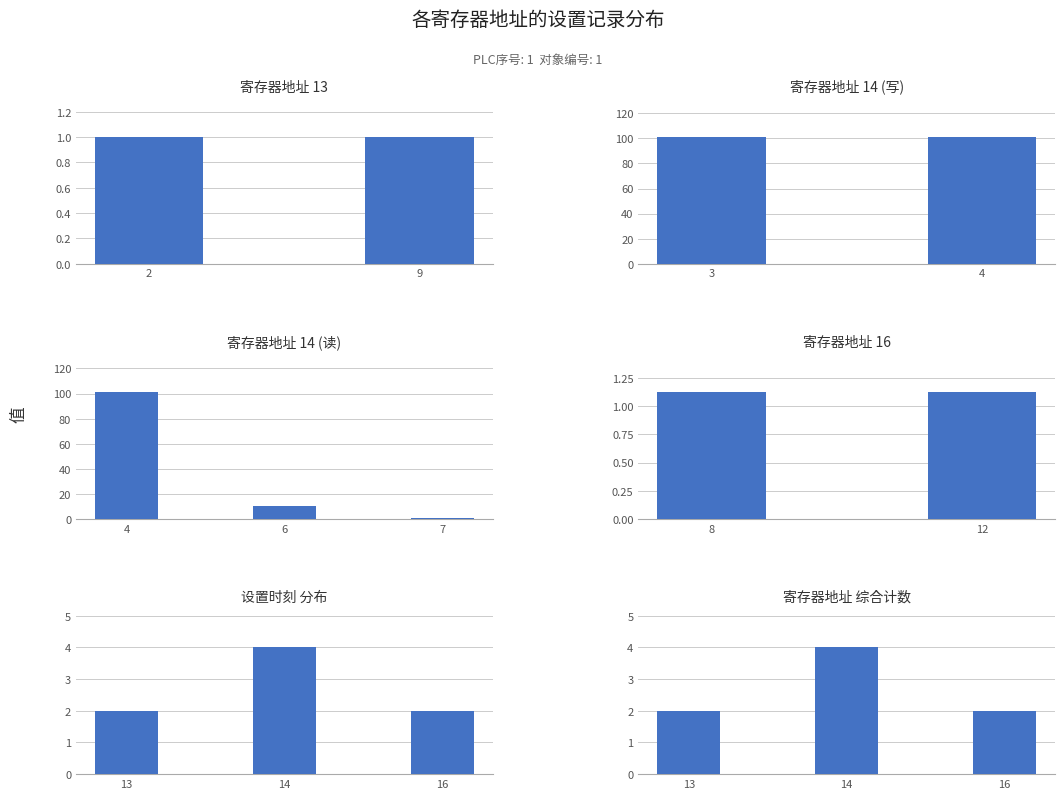

Which series has the largest range (max minus min)?

值